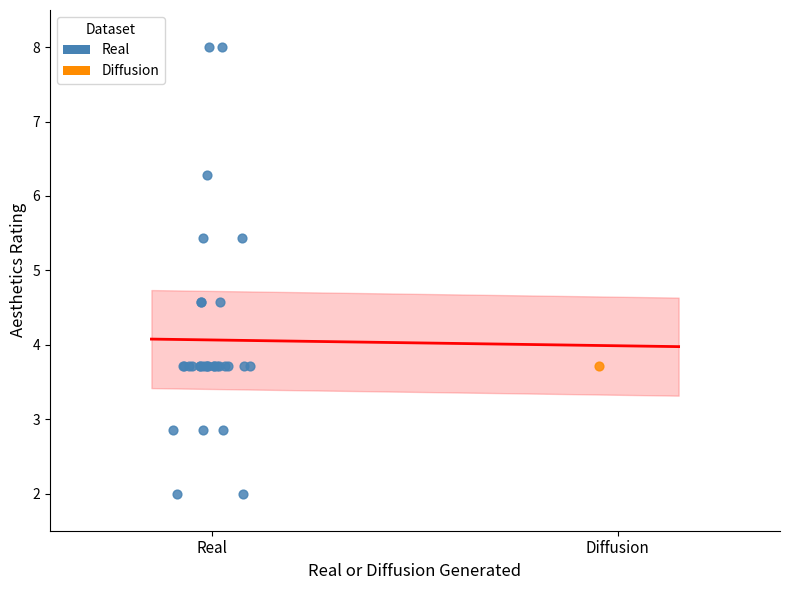

What are all the series names shown in the legend?

Real, Diffusion